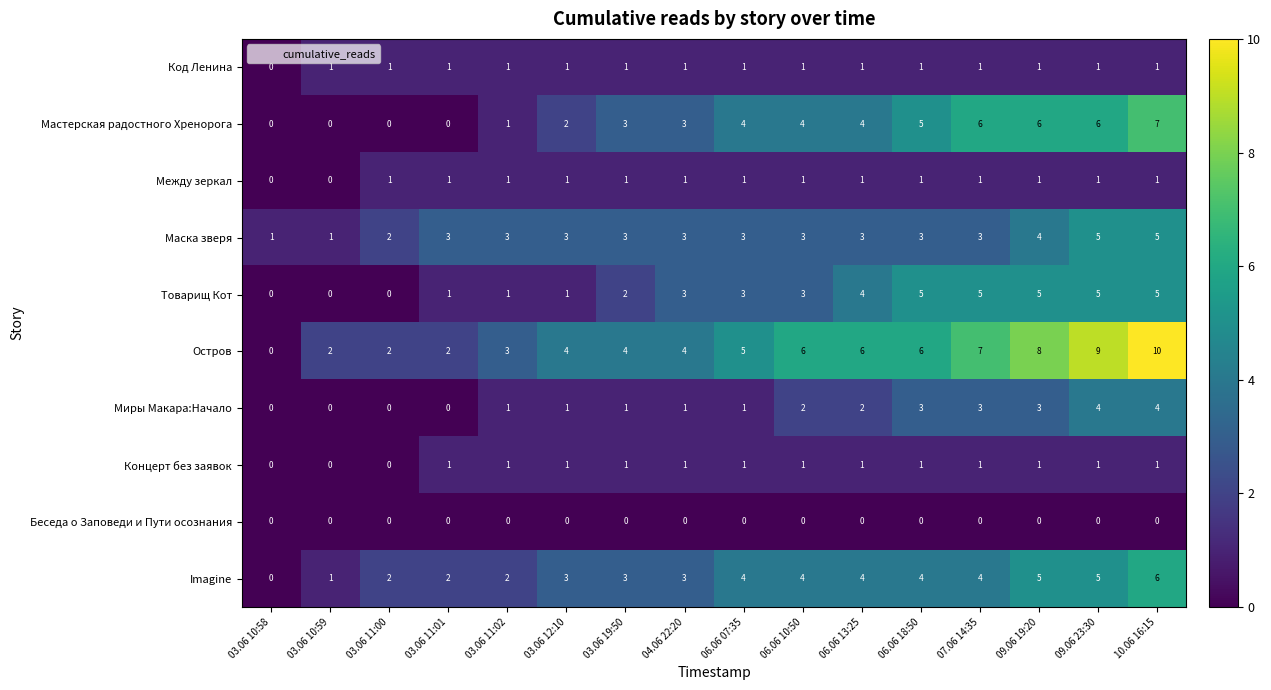

Is it true that Между зеркал equals 0 at 03.06 10:59?

True